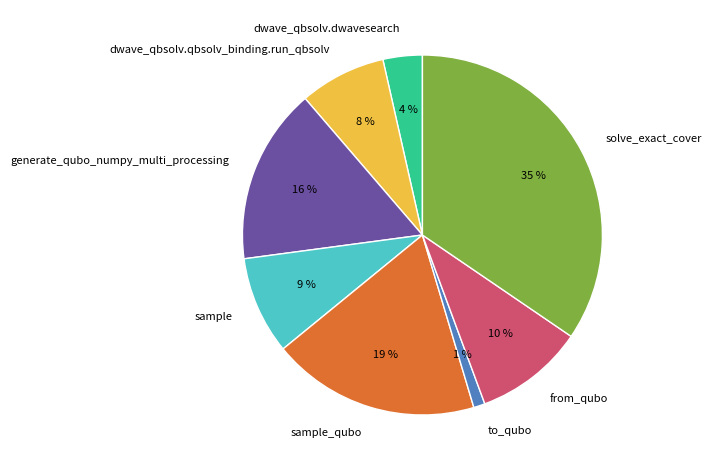

True or false: generate_qubo_numpy_multi_processing accounts for 16% of the total.

True